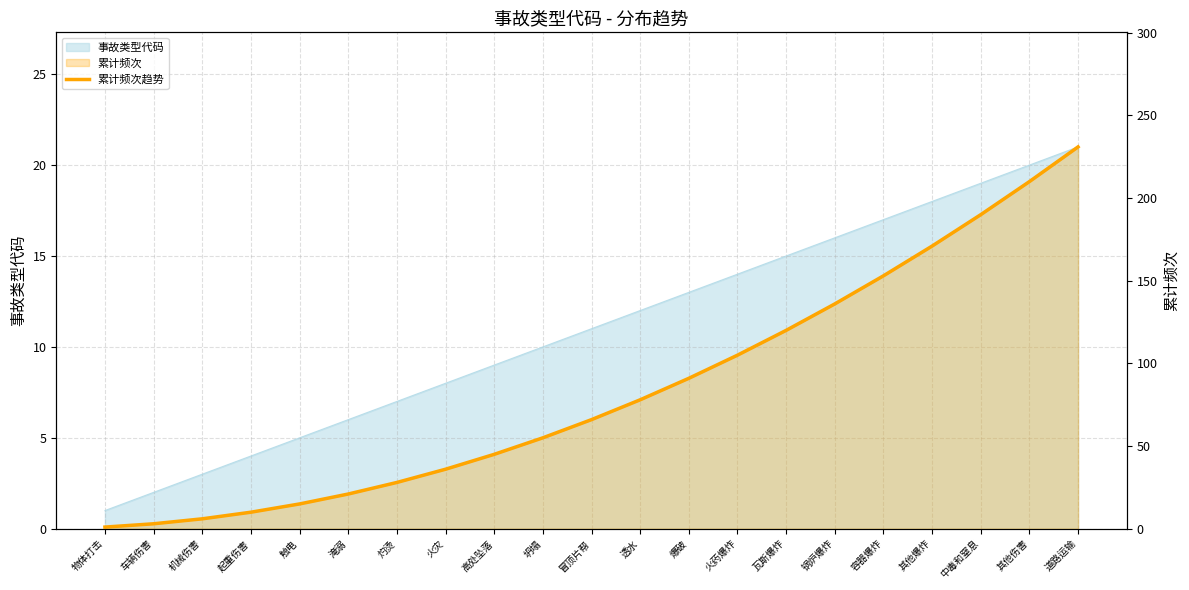

What is the label of the 20th point from the left?

其他伤害